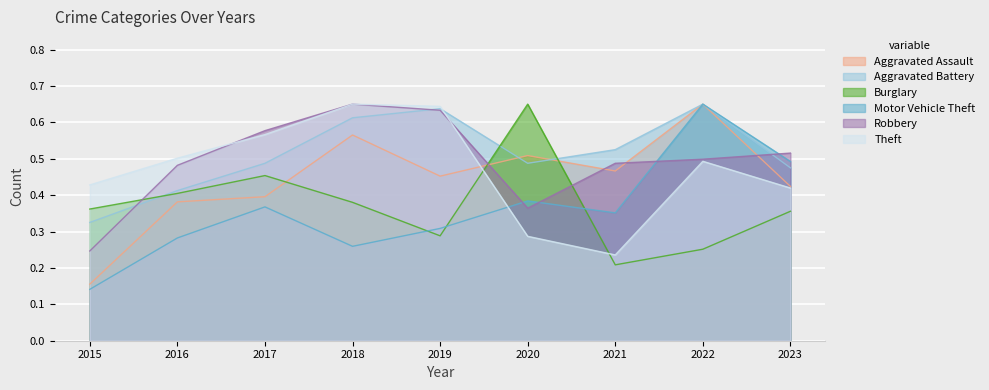

At which category does Aggravated Assault reach its first local valley?

2019